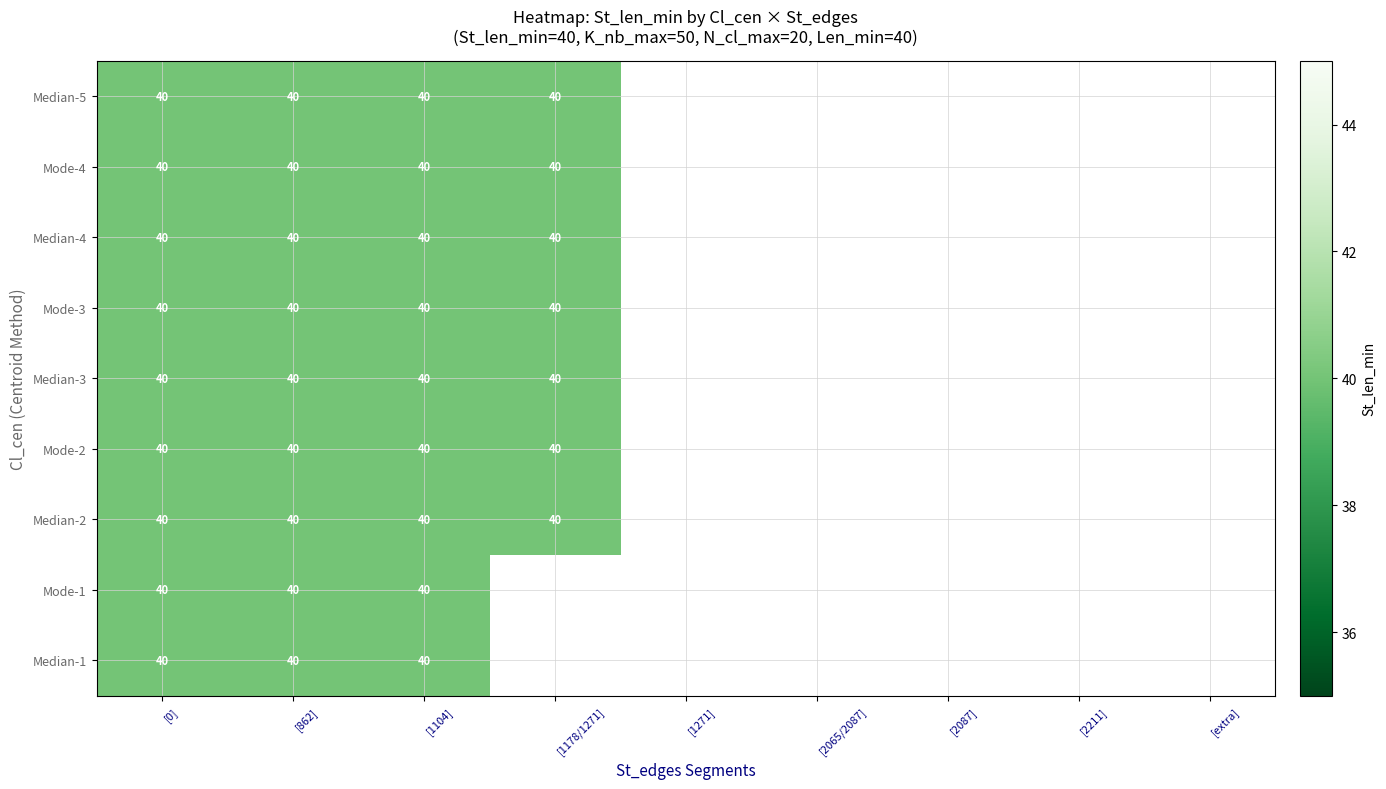

What is the highest value of the N_cl_max series?

20